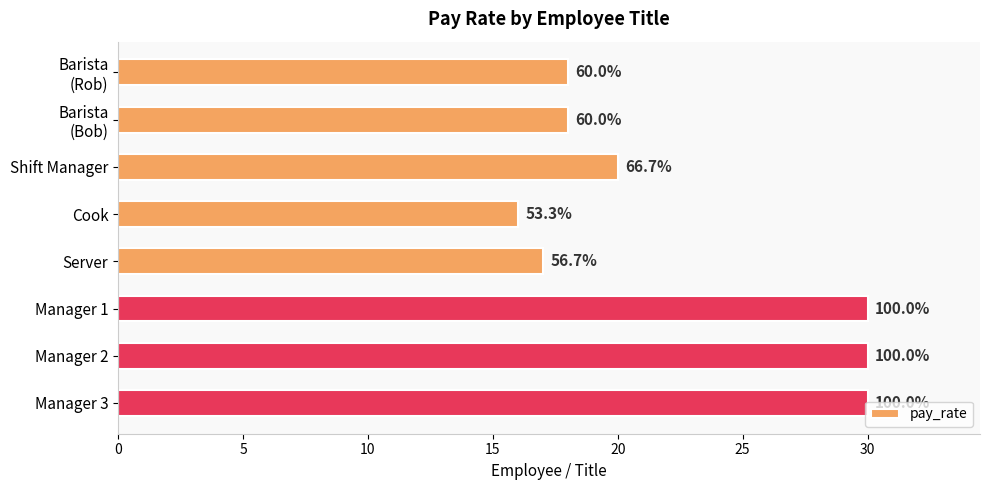

How many bars are there in total?

8